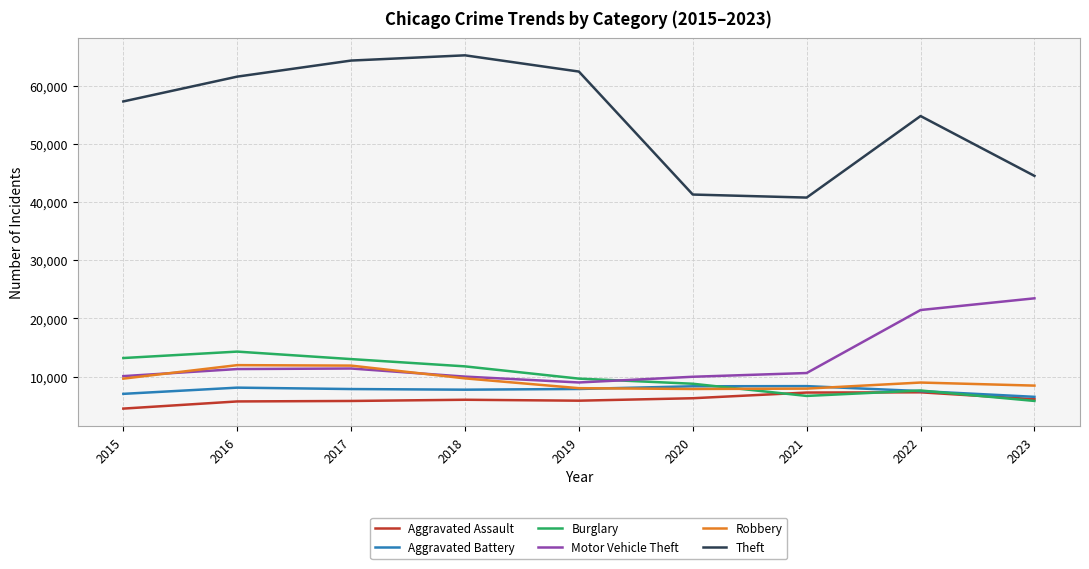

In Aggravated Assault, how many points are higher than both neighbors (excluding endpoints)?

2